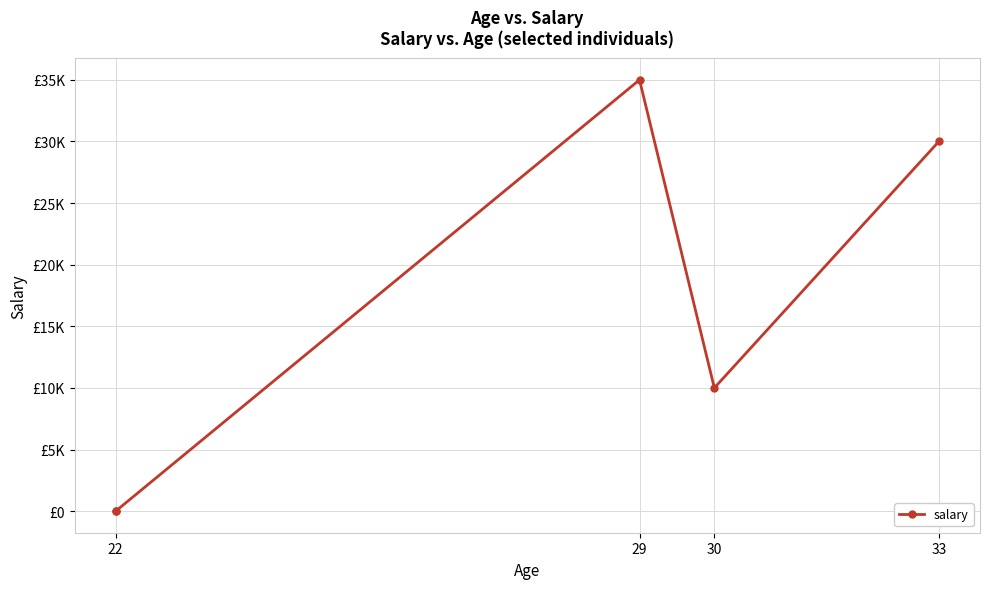

The value at 33 is 30000. True or false?

True